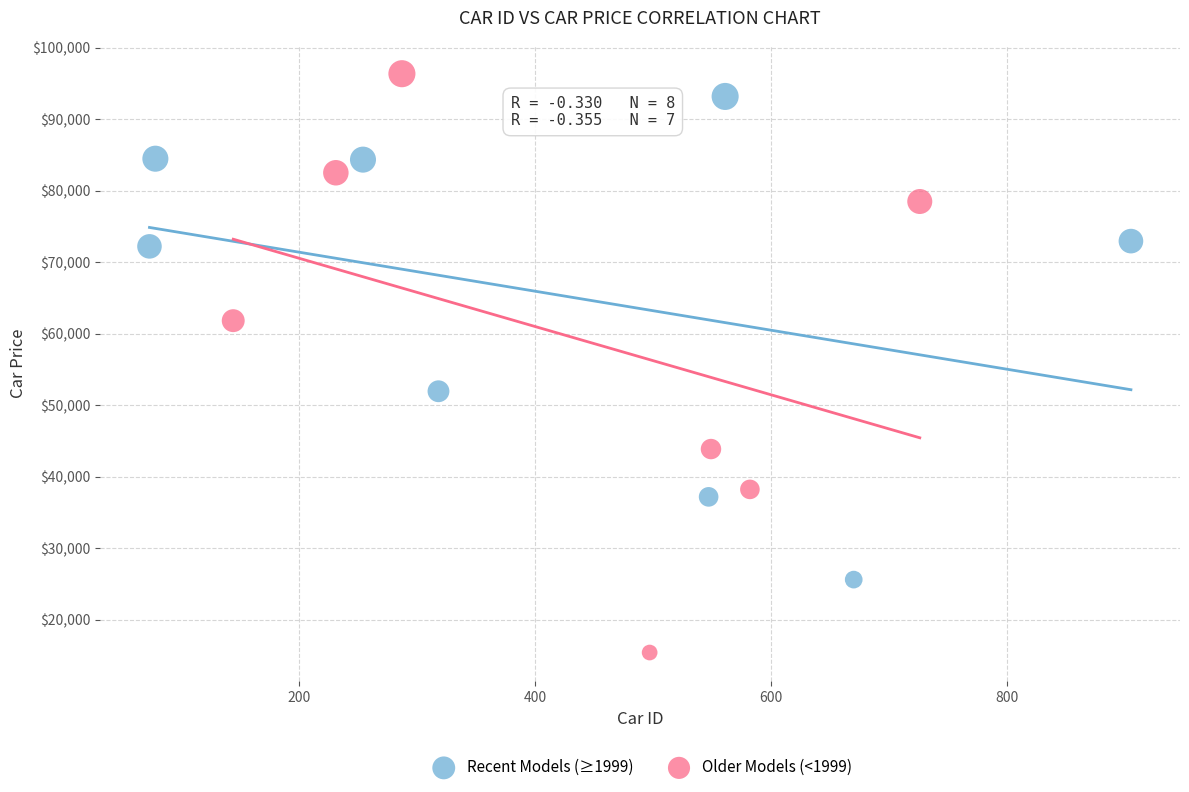

What are all the series names shown in the legend?

Recent Models (≥1999), Older Models (<1999)